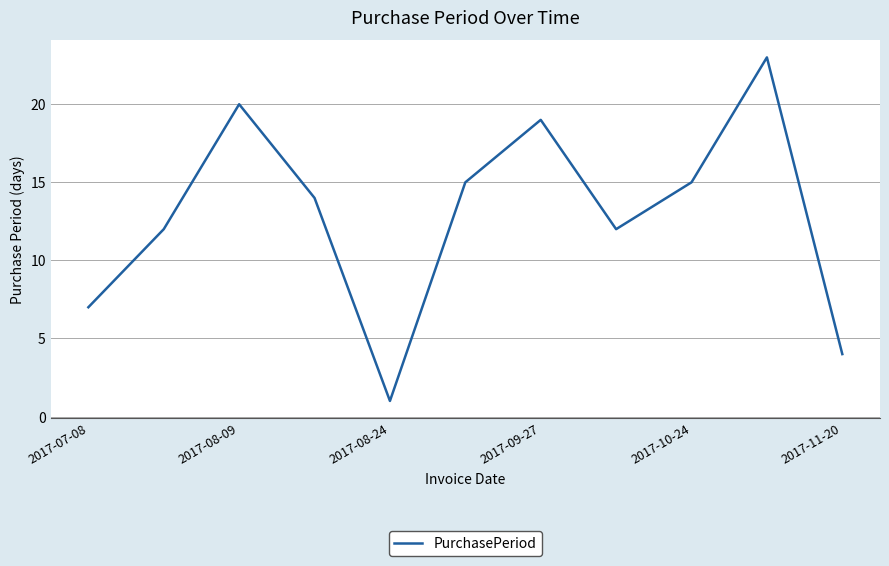

What is the maximum value shown in the chart?

23